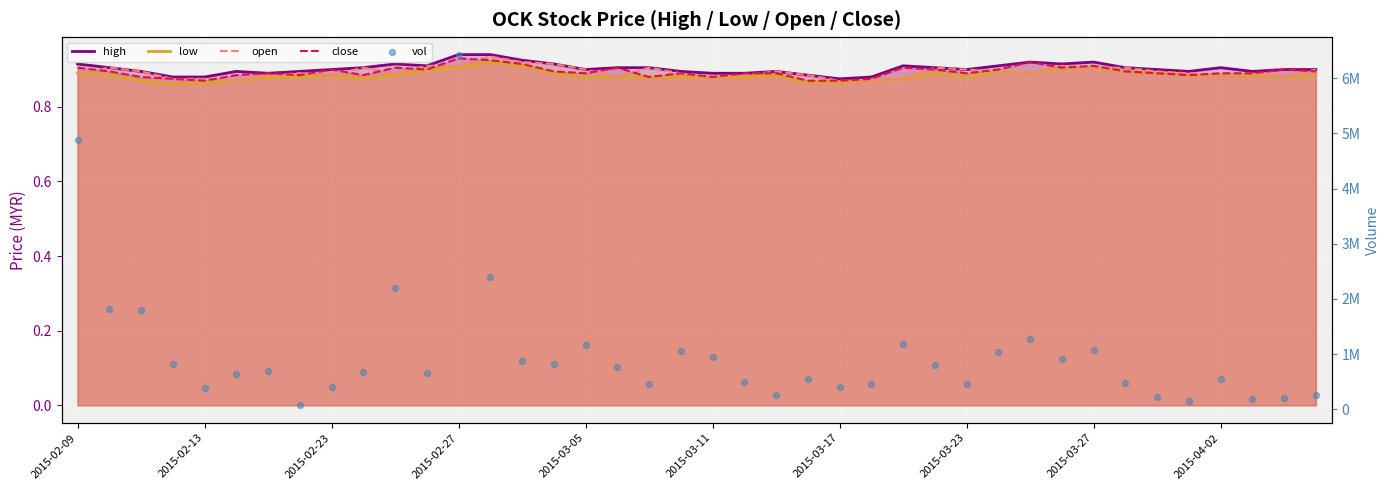

Which series has the largest total across all categories?

vol